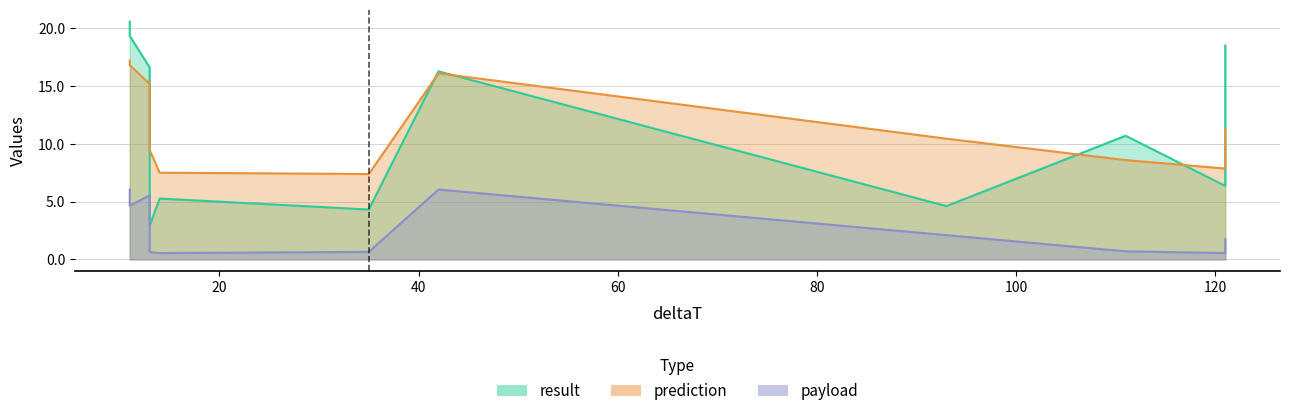

Where is payload nearest to the value 3?

93